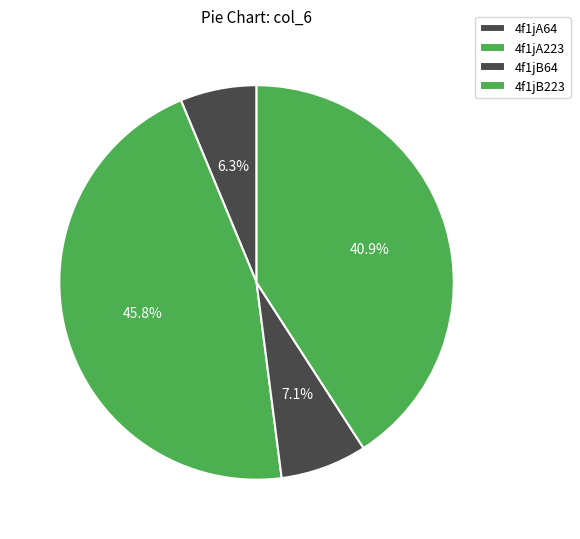

To the nearest percent, what is the difference between the largest and smallest slice percentages?

40%